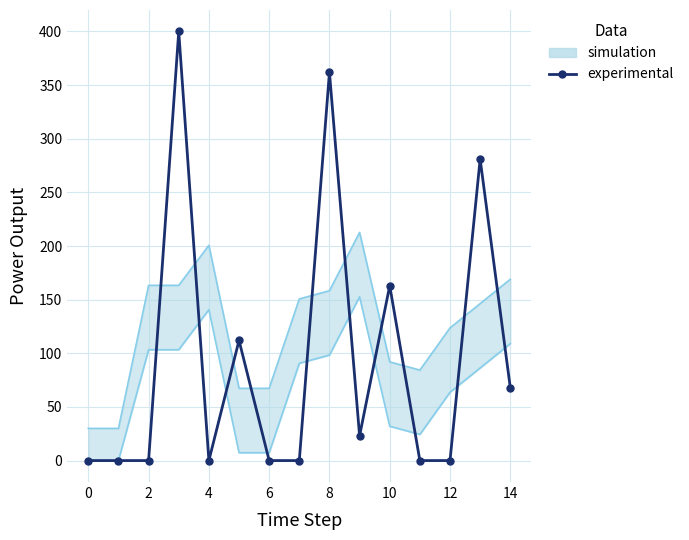

What is the difference between the maximum and minimum values?

400